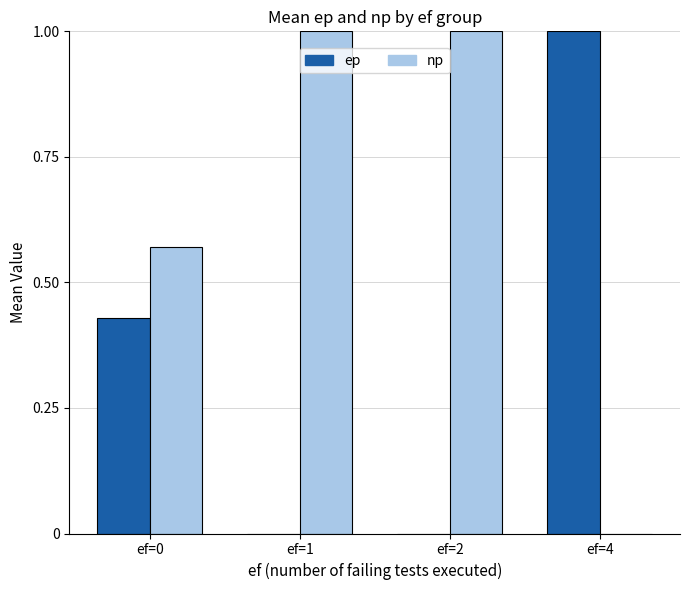

True or false: np has a value of 1.4 at ef=1.

False